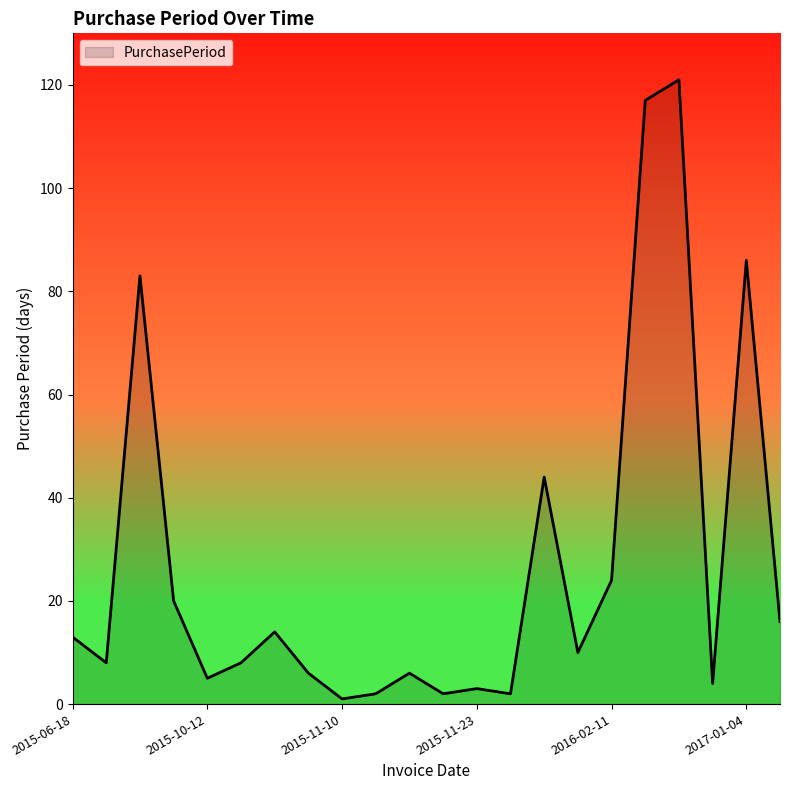

What is the greatest value displayed?

121